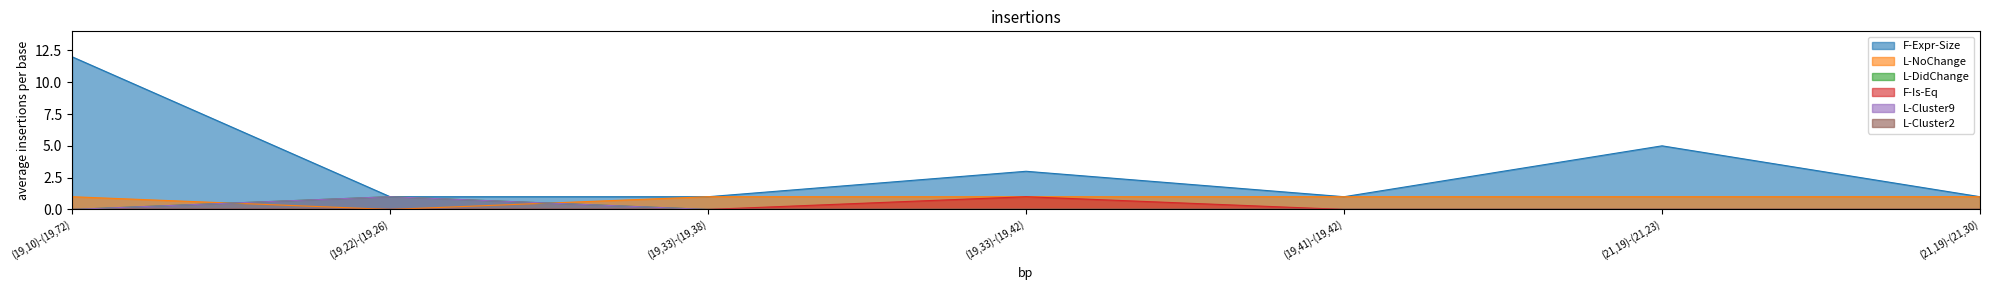

Between (19,10)-(19,72) and (19,22)-(19,26), which series saw the biggest shift?

F-Expr-Size